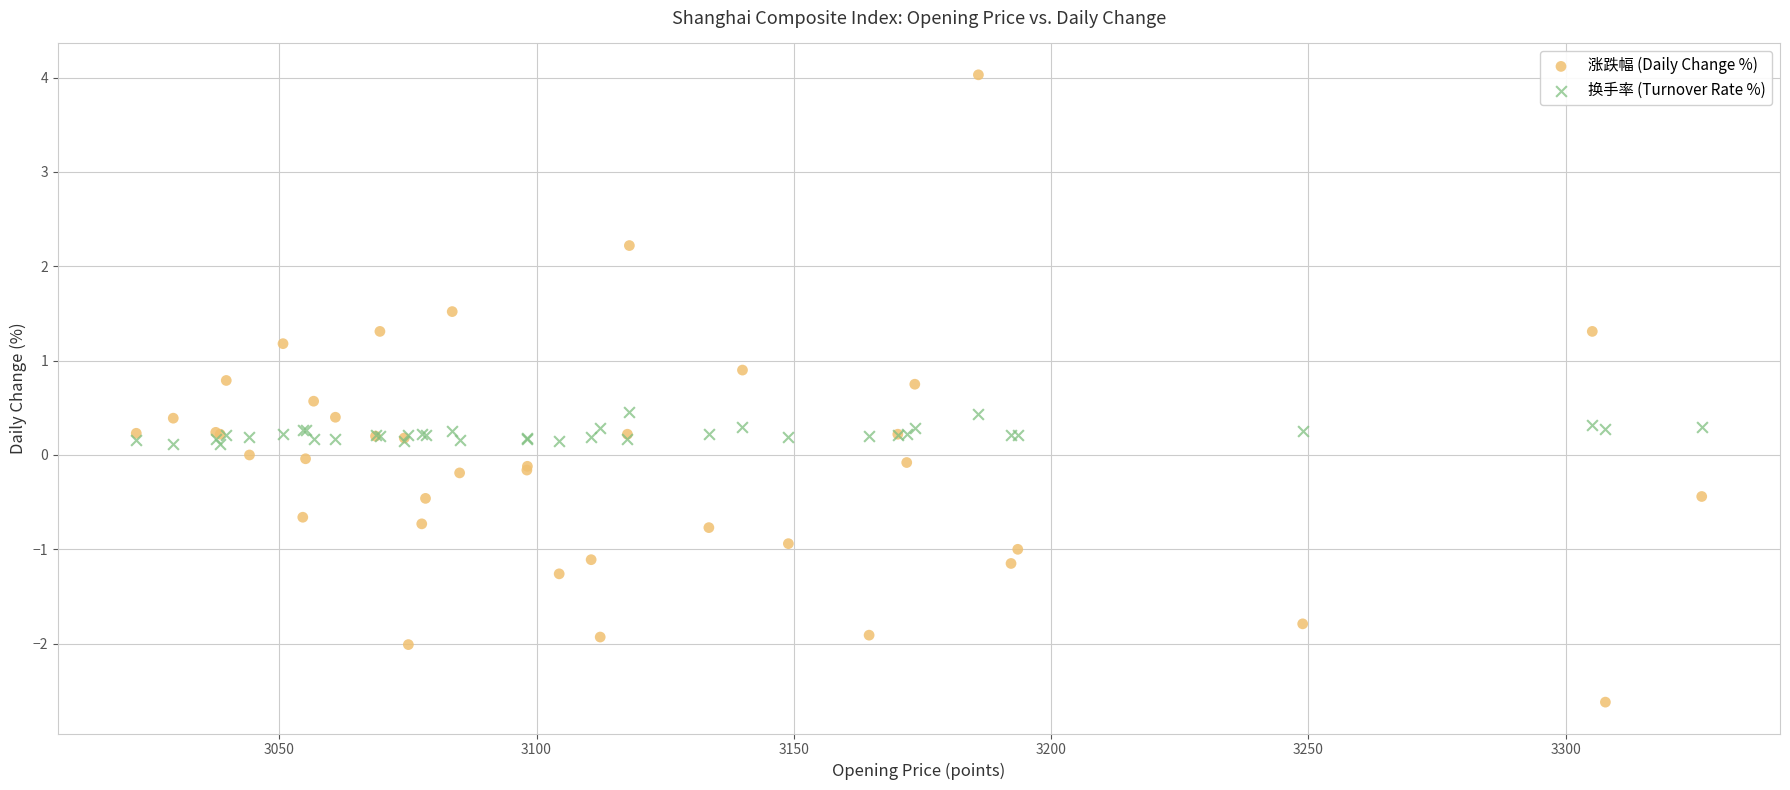

Which series has the largest Y range (max minus min)?

涨跌幅 (Daily Change %)